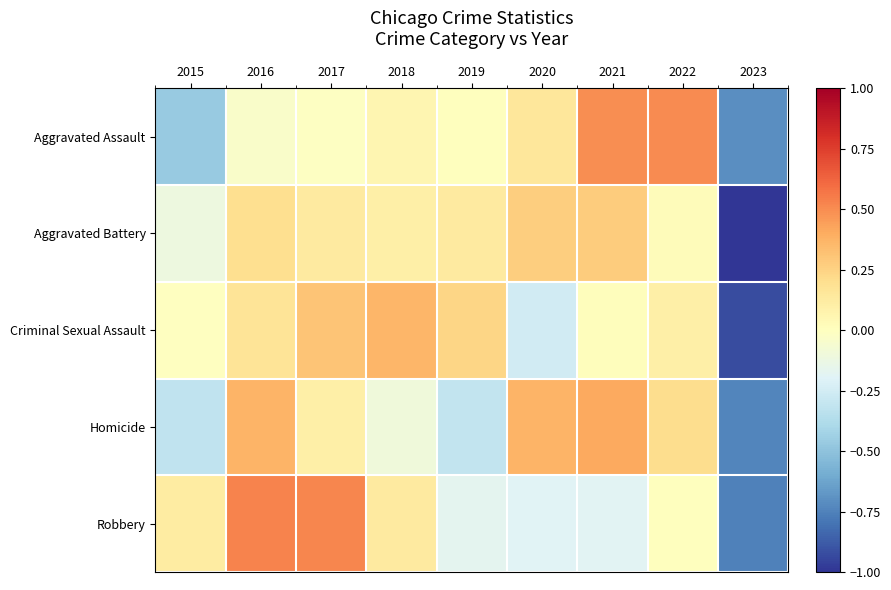

Reading left to right, list all the values displayed in this chart.

Aggravated Assault: 2015=-0.5	2016=-0.0	2017=-0.0	2018=0.1	2019=0.0	2020=0.2	2021=0.5	2022=0.5	2023=-0.7
Aggravated Battery: 2015=-0.1	2016=0.2	2017=0.1	2018=0.1	2019=0.1	2020=0.3	2021=0.3	2022=0.0	2023=-1.0
Criminal Sexual Assault: 2015=-0.0	2016=0.2	2017=0.3	2018=0.4	2019=0.2	2020=-0.3	2021=0.0	2022=0.1	2023=-0.9
Homicide: 2015=-0.3	2016=0.4	2017=0.1	2018=-0.1	2019=-0.3	2020=0.4	2021=0.4	2022=0.2	2023=-0.7
Robbery: 2015=0.1	2016=0.5	2017=0.5	2018=0.1	2019=-0.2	2020=-0.2	2021=-0.2	2022=0.0	2023=-0.8